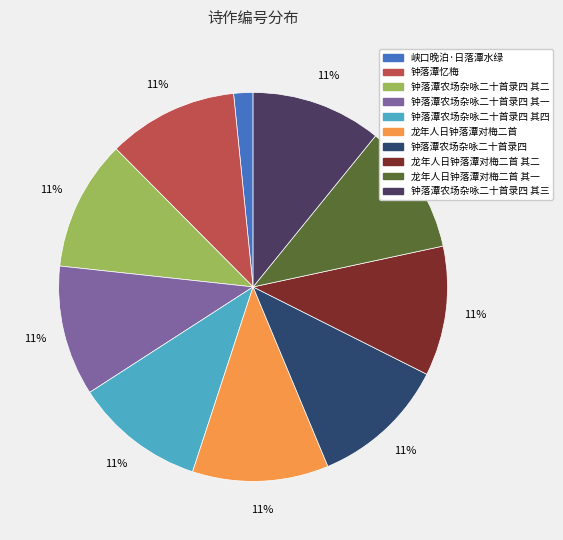

How many segments does this pie chart have?

10